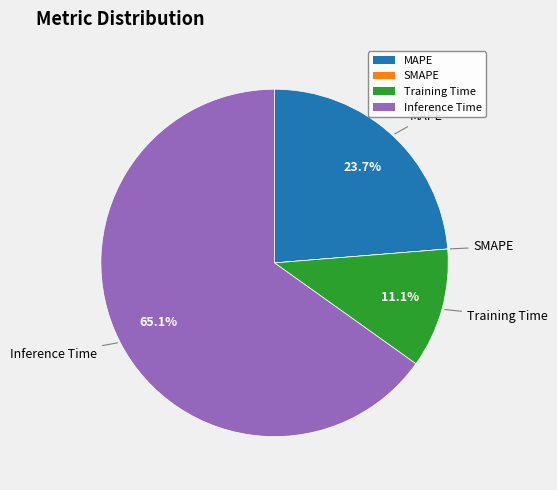

Which slice represents more than half of the pie?

Inference Time